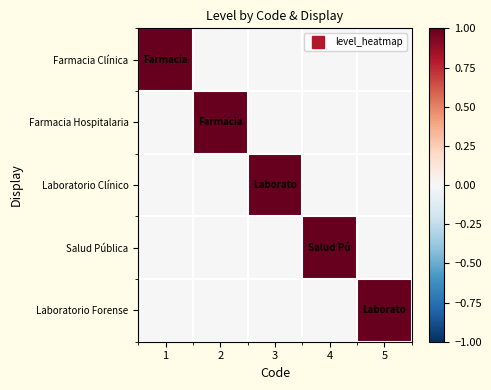

What is the total value across all series at 1?

1